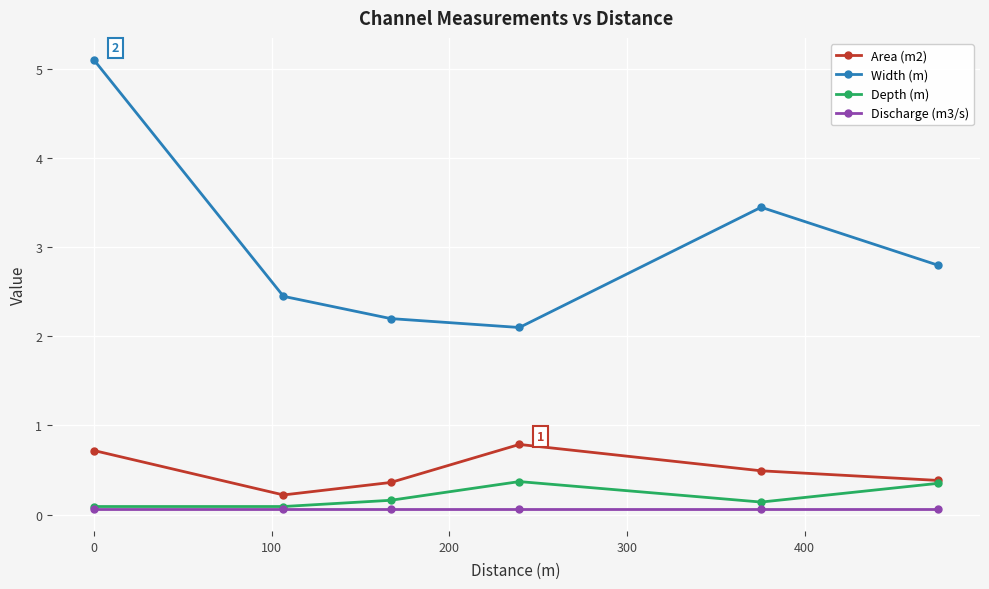

At how many categories does at least one series exceed 4?

1